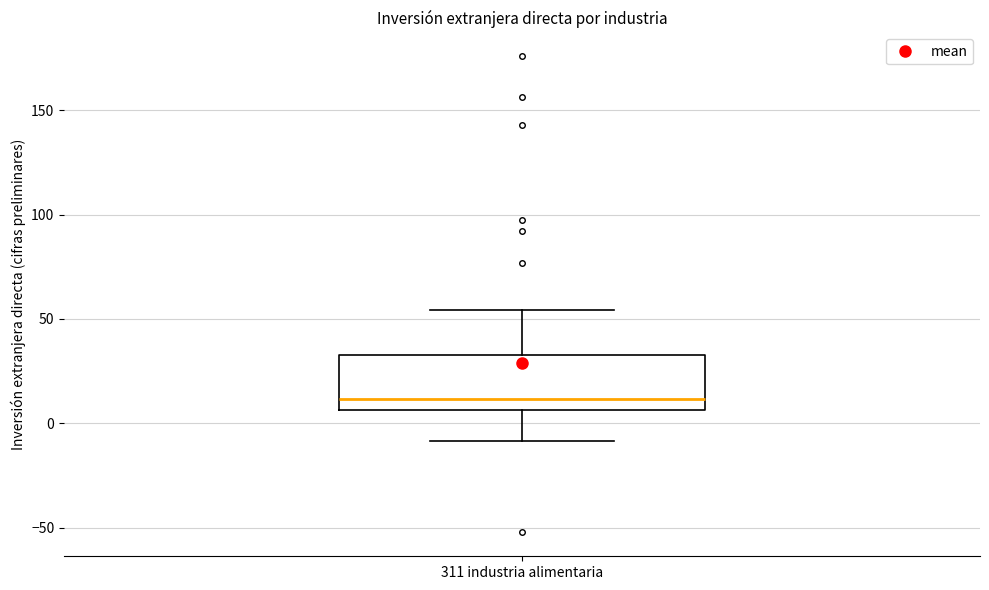

Transcribe this box plot: give where the median line is, the range the box spans, and where the two whiskers end, as read against the y-axis. The values are not printed on the chart, so give them approximately, as read against the axis.

median 10, box 5 to 35, whiskers -10 to 55